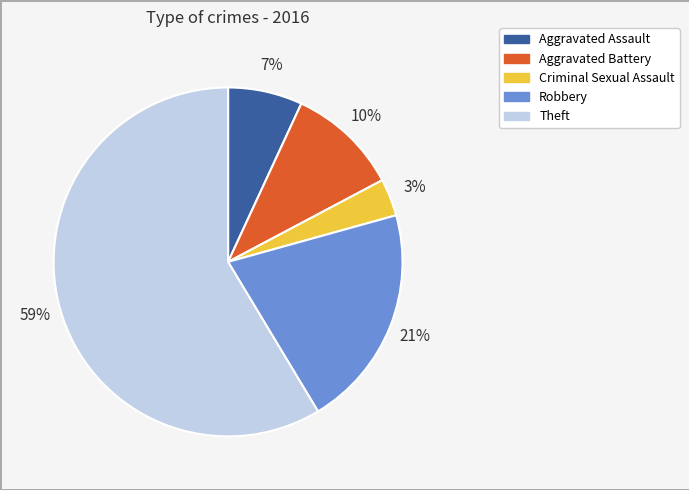

Is the sum of Theft and Aggravated Assault greater than half?

Yes